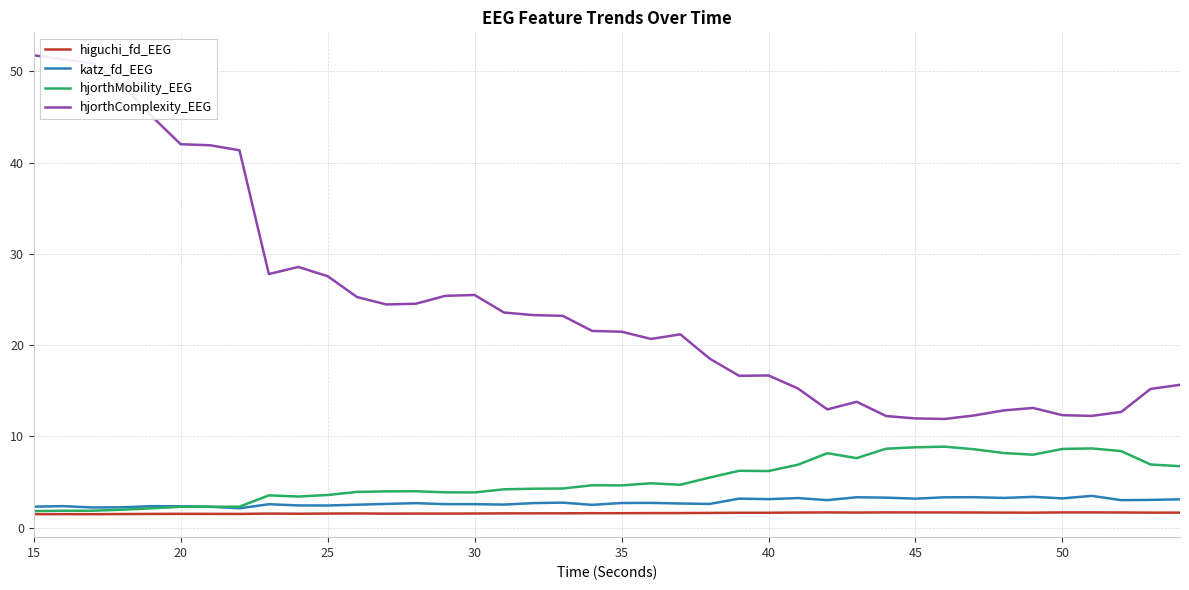

True or false: hjorthMobility_EEG and hjorthComplexity_EEG cross at least once.

False